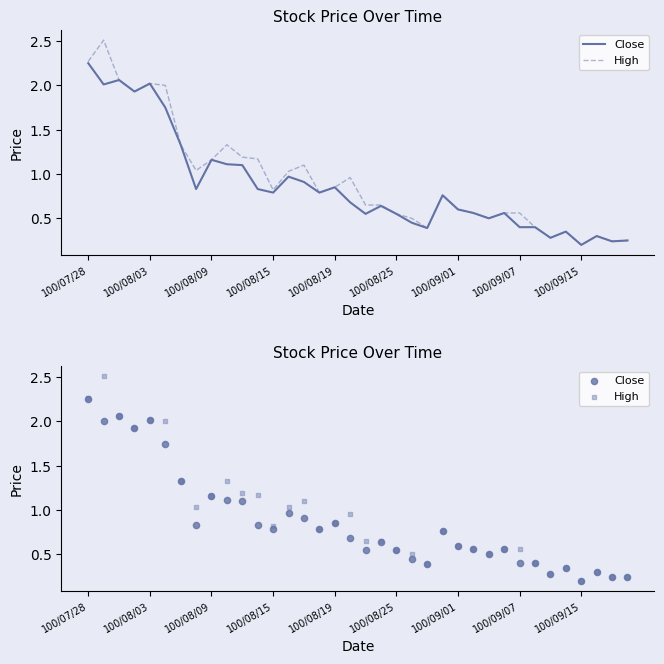

What is the total value across all series at 100/08/25?

1.1